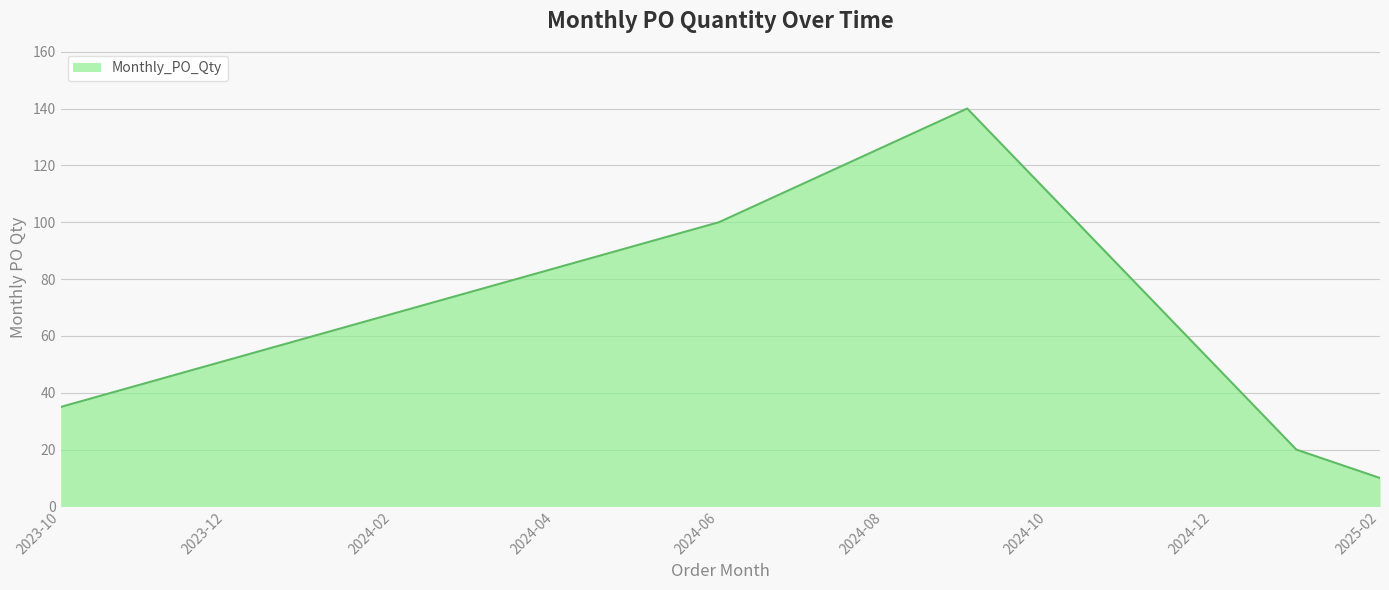

What is the smallest value displayed?

10